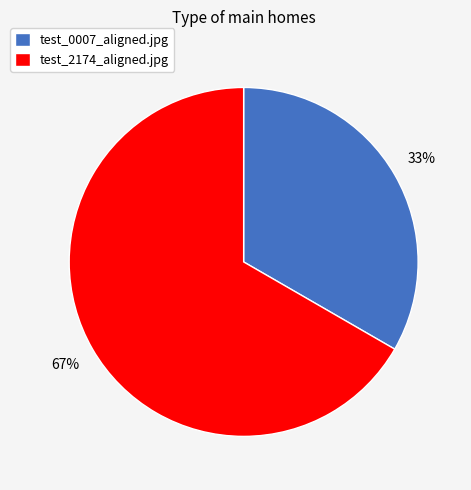

How many slices are in this pie chart?

2